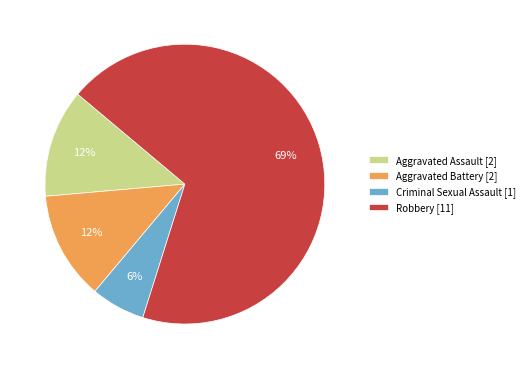

Is it true that Aggravated Assault [2] is 1% of the pie?

False